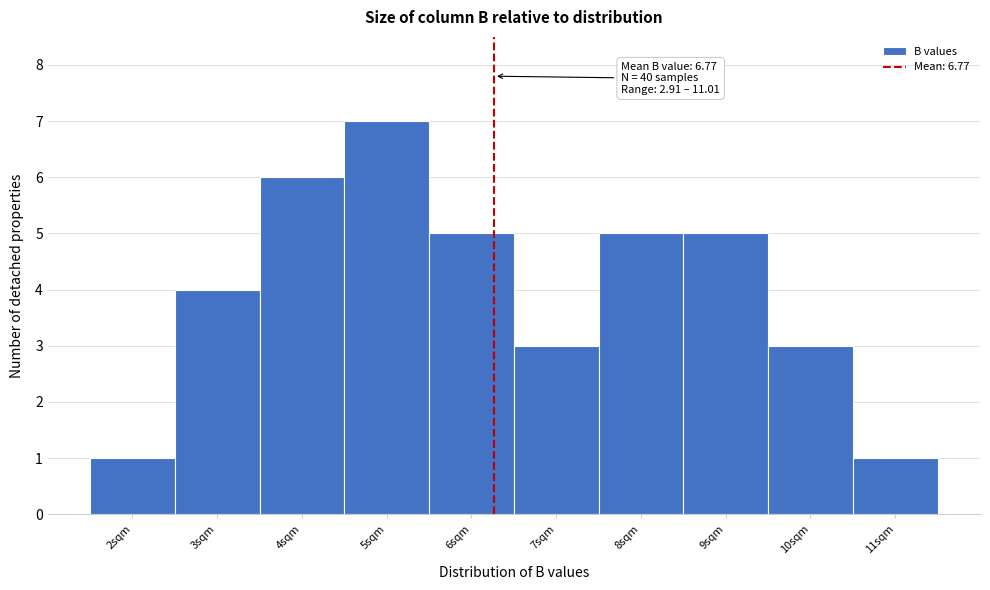

Reading right to left, transcribe all the data shown in this chart.

11sqm=1	10sqm=3	9sqm=5	8sqm=5	7sqm=3	6sqm=5	5sqm=7	4sqm=6	3sqm=4	2sqm=1